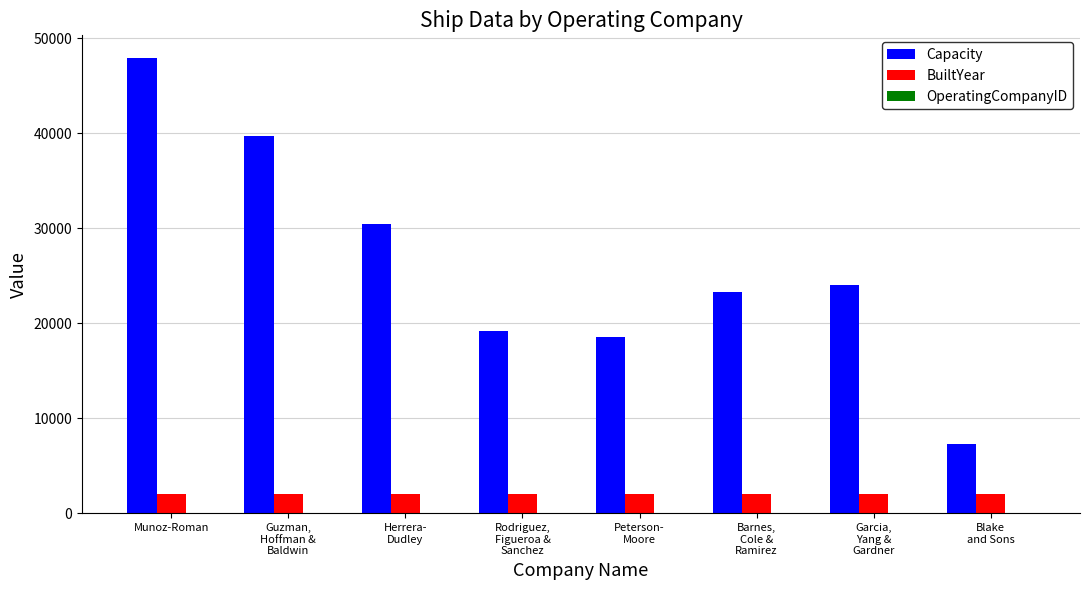

What is the highest value of the BuiltYear series?

2010